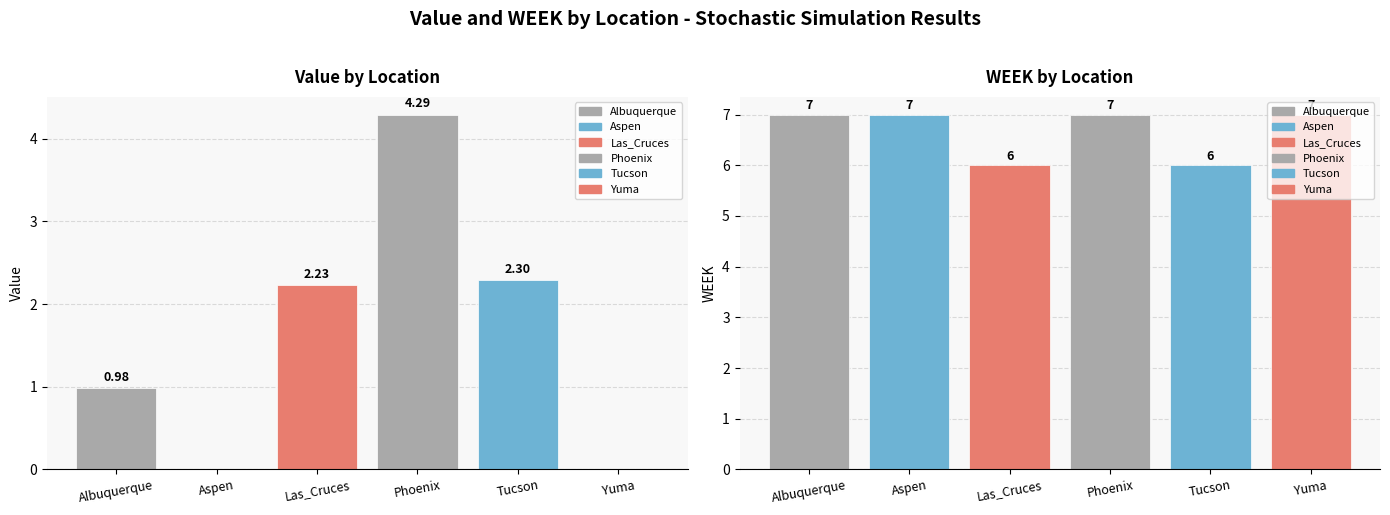

Reading left to right, list all the values displayed in this chart.

Value: 1.0	0.0	2.2	4.3	2.3	0.0
WEEK: 7.0	7.0	6.0	7.0	6.0	7.0